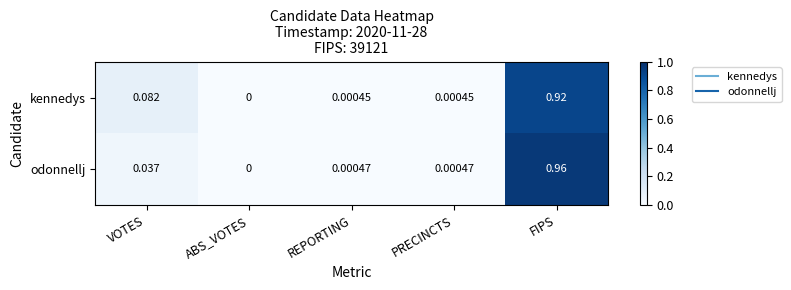

Which series has the largest range (max minus min)?

odonnellj